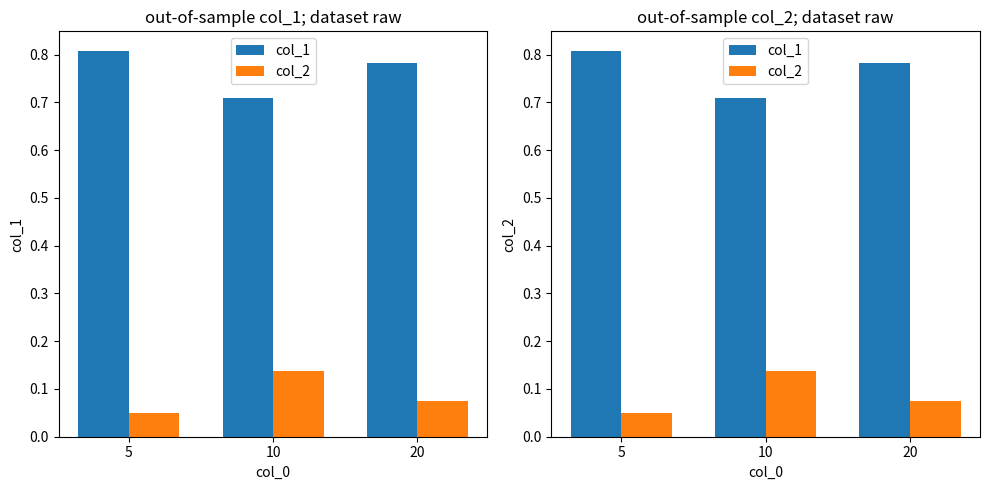

Reading left to right, list all the values displayed in this chart.

col_1: 5=0.8	10=0.7	20=0.8
col_2: 5=0.1	10=0.1	20=0.1